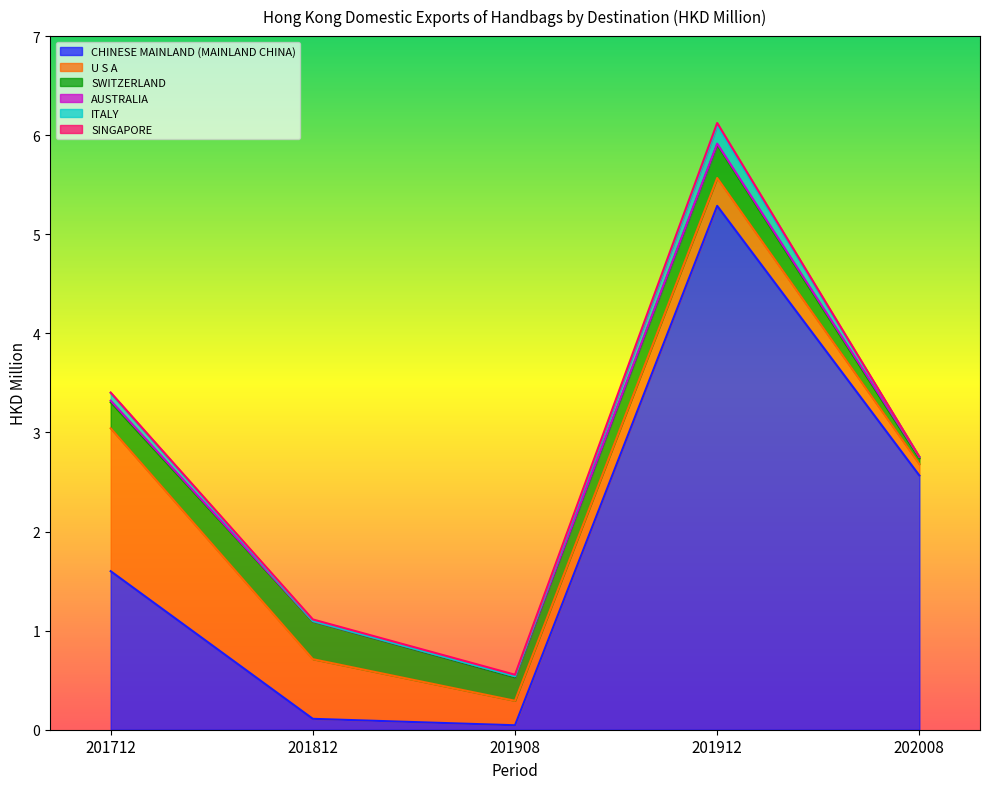

Read the SWITZERLAND value at 201712.

0.3